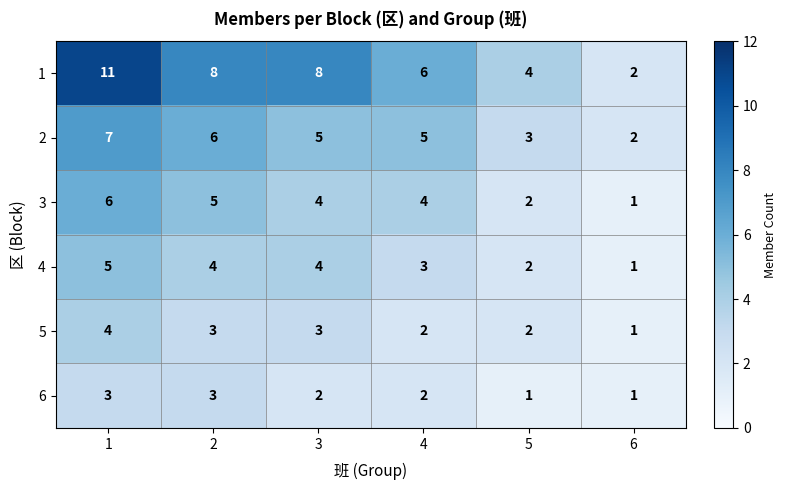

Which series has the largest range (max minus min)?

1